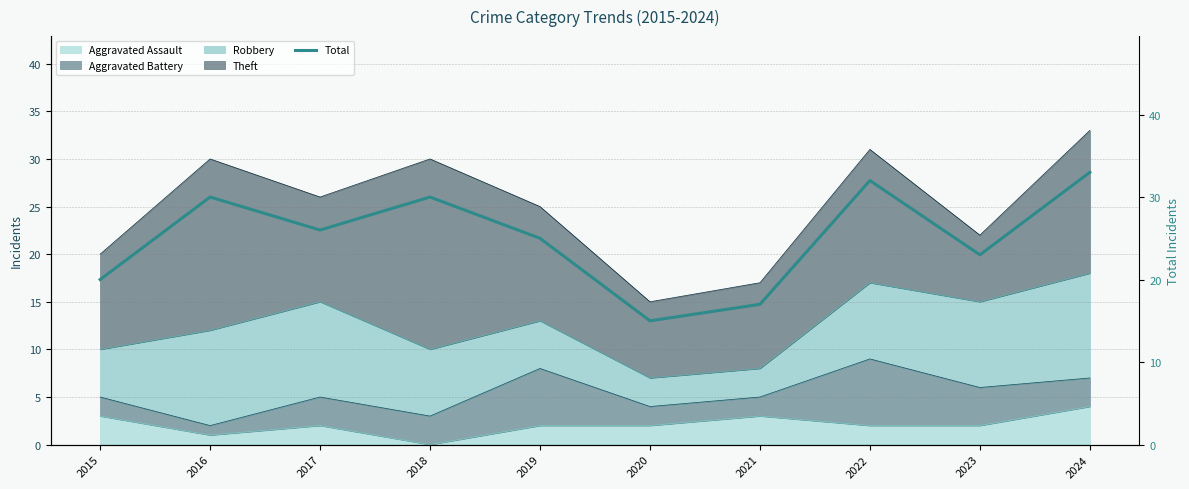

Which has a higher value, 2016 or 2015?

2016